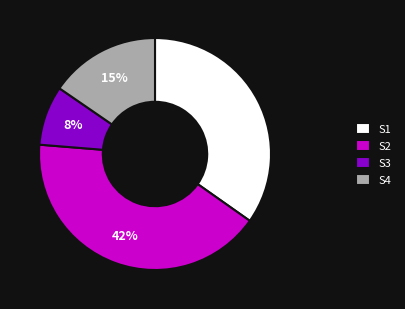

To the nearest percent, what portion does S2 represent?

42%